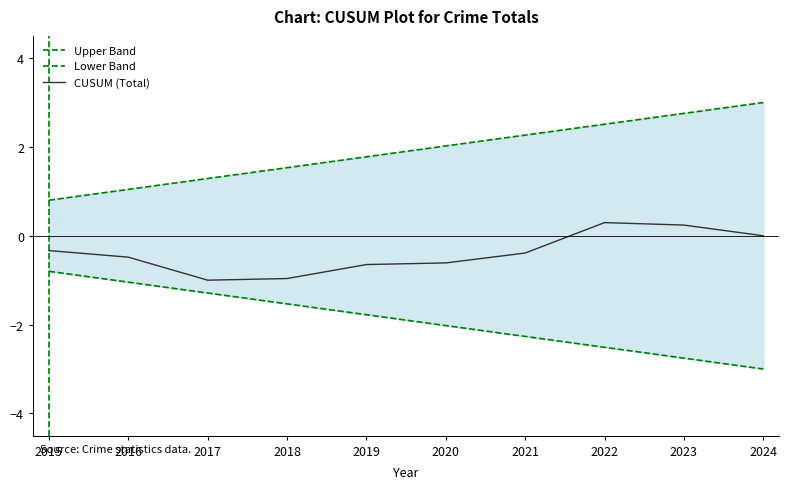

At which category is the sum across all series the highest?

2022